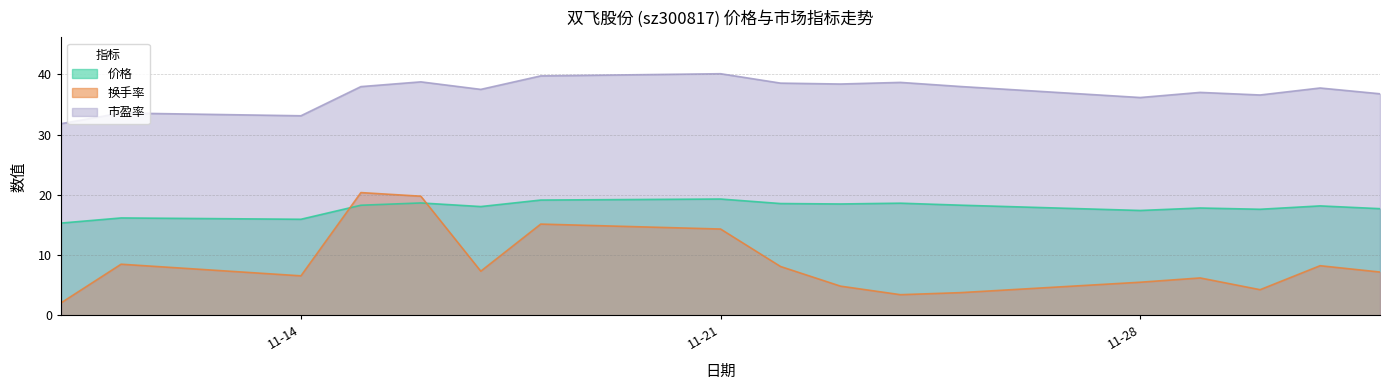

Does the chart have visible grid lines?

Yes